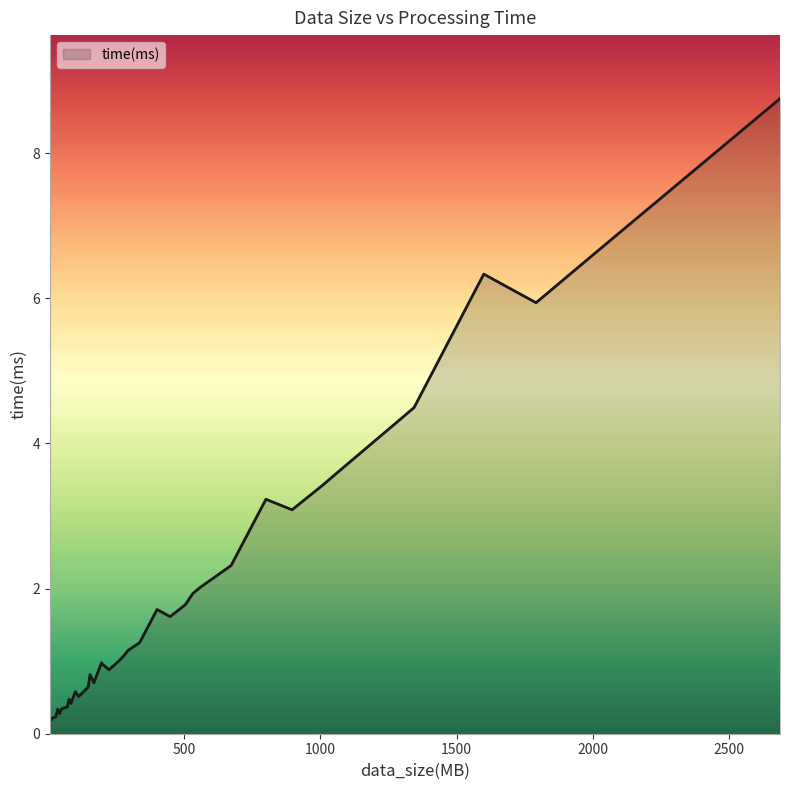

What is the difference between the maximum and minimum values?

8.6